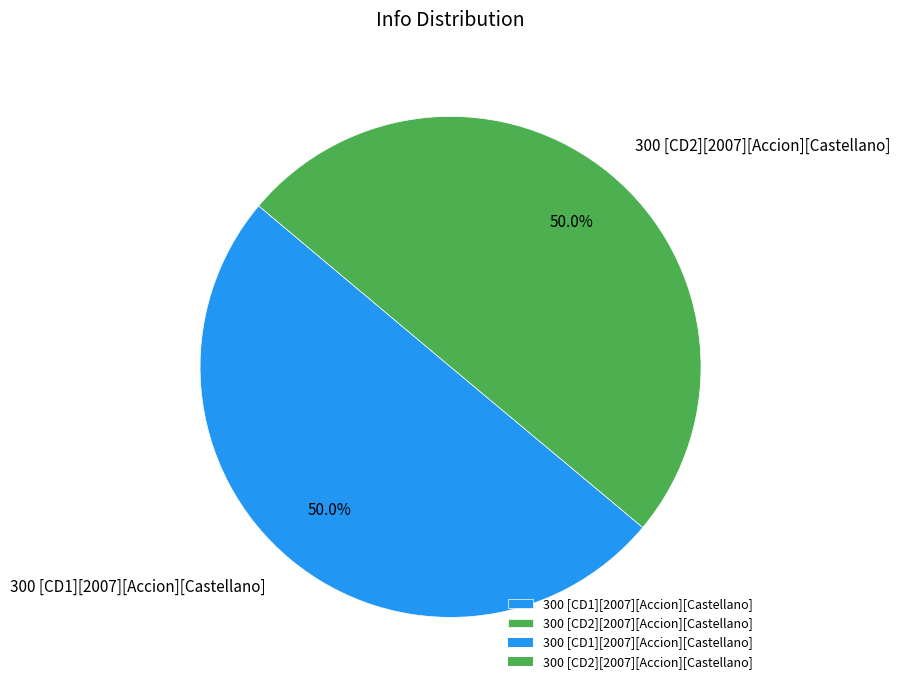

To the nearest percent, what portion does 300 [CD2][2007][Accion][Castellano] represent?

50%